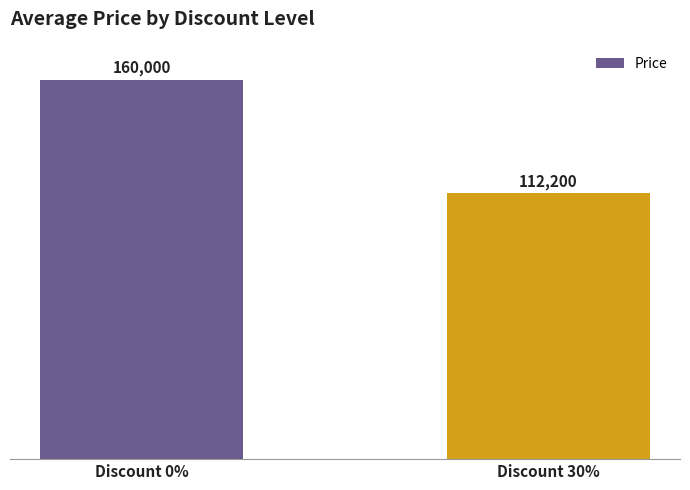

Does the chart contain stacked bars?

No